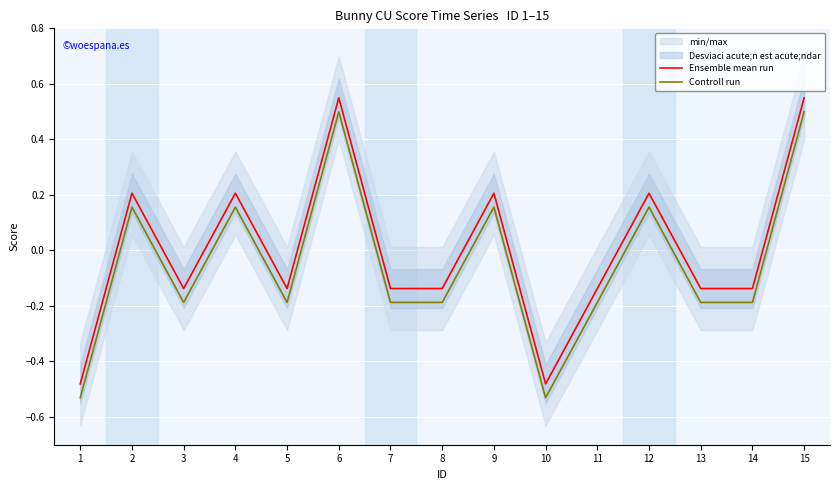

Which series has the widest spread of values?

Ensemble mean run